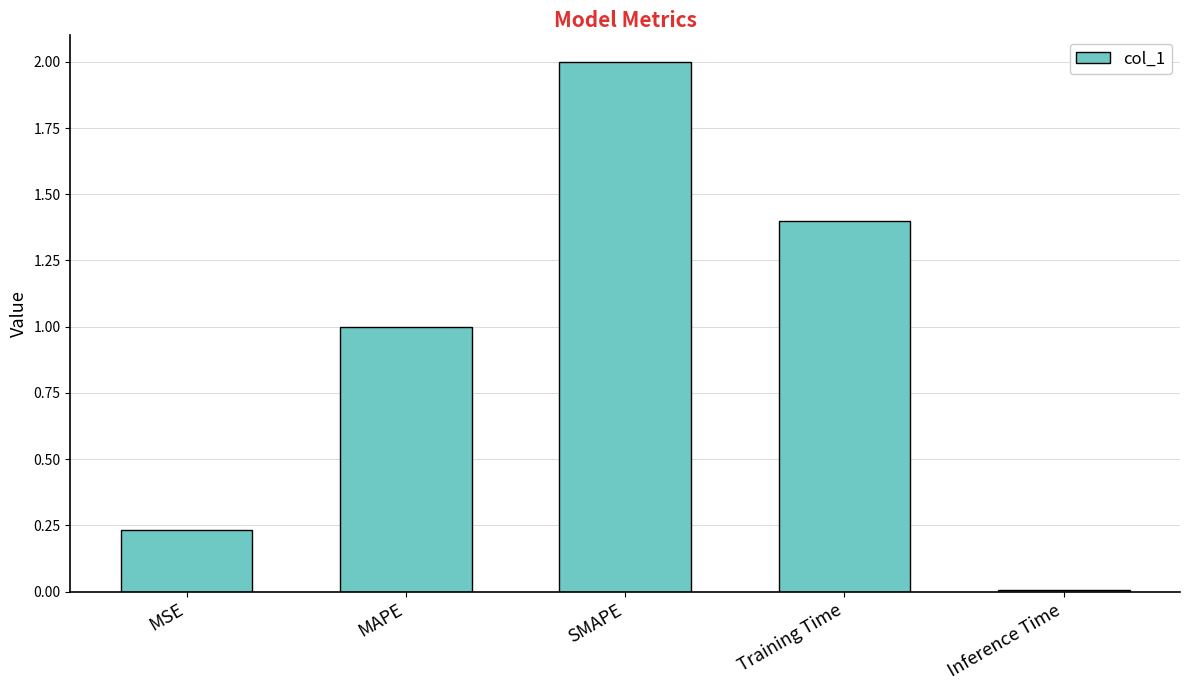

What is the greatest value displayed?

2.0